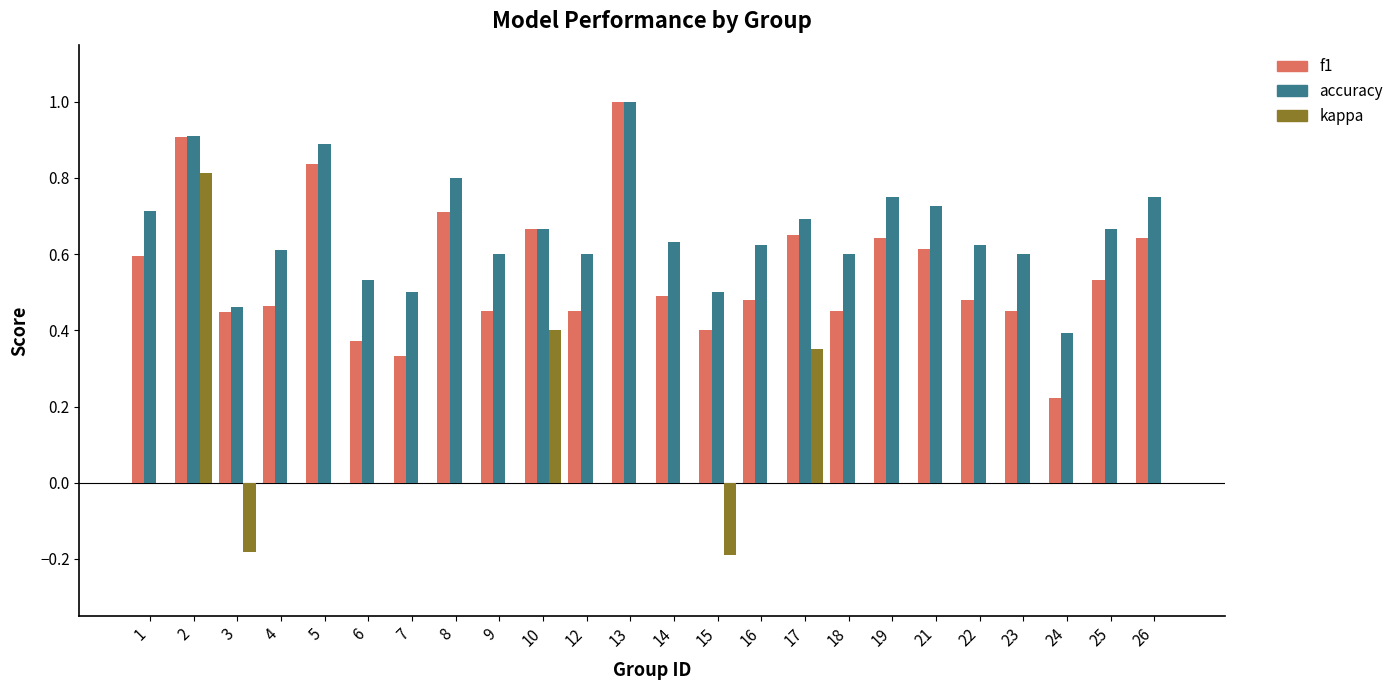

What is the maximum value shown in the chart?

1.0